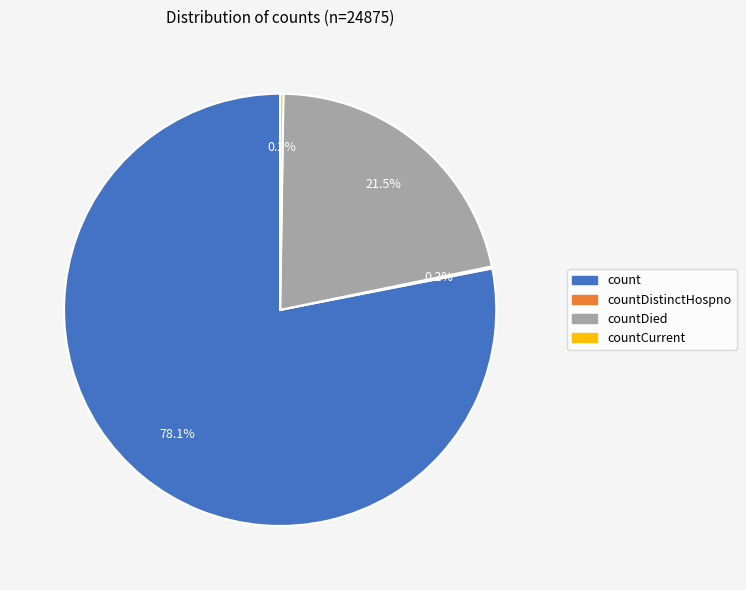

Is there any slice that represents more than half of the pie?

Yes